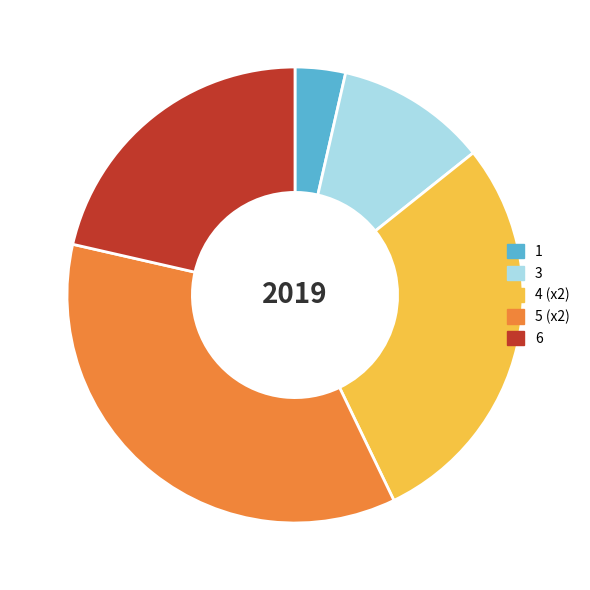

Do 3 and 4 (x2) together represent more than half of the pie?

No